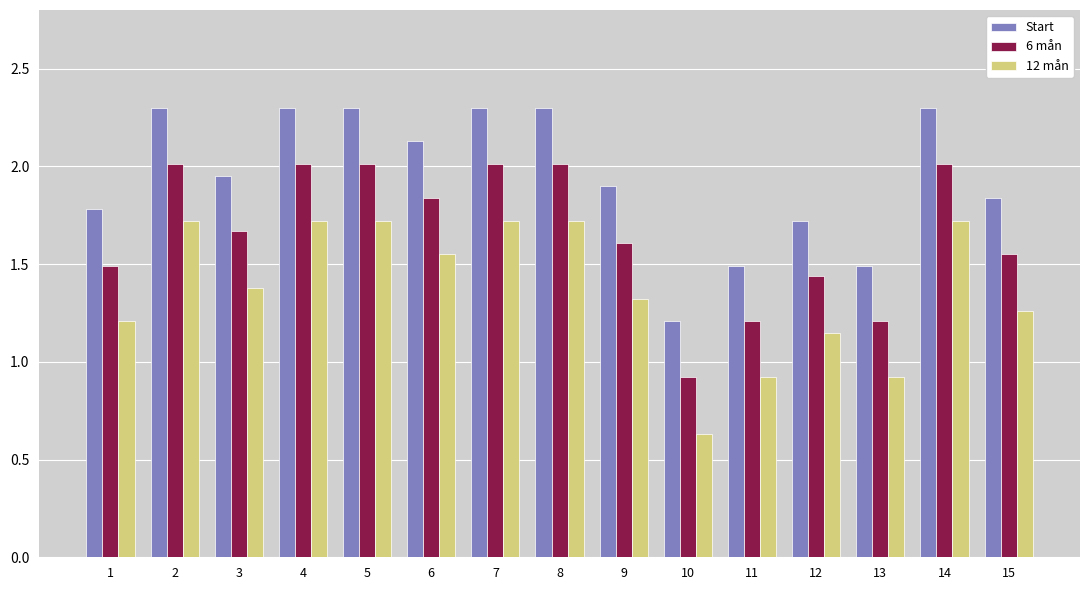

How many groups of bars are there?

15